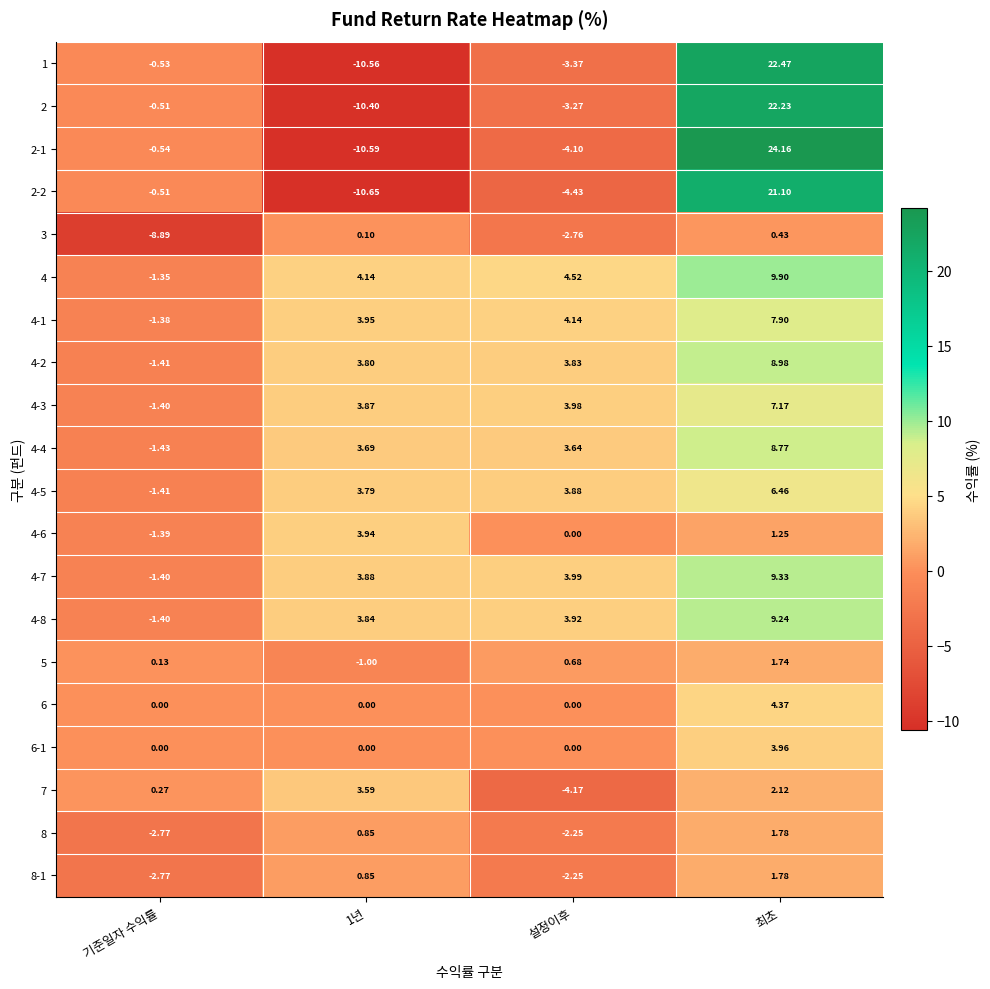

At which category is the sum across all series the highest?

최초